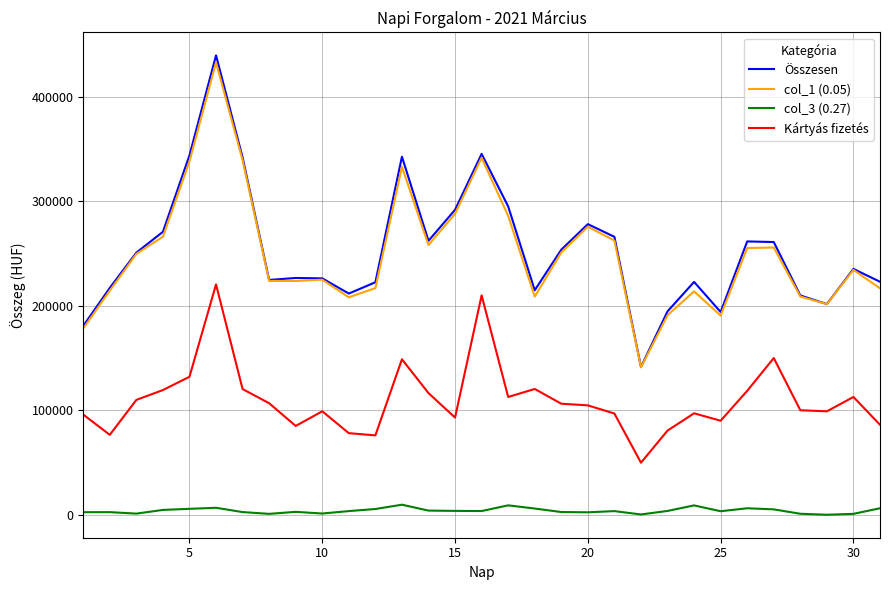

What is the lowest value of the Összesen series?

141500